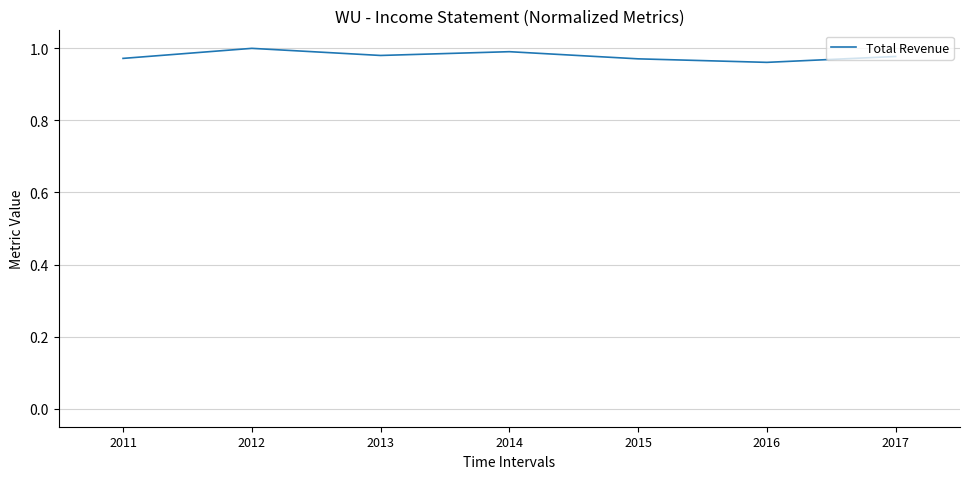

True or false: the data shows 1.3 at 2016.

False